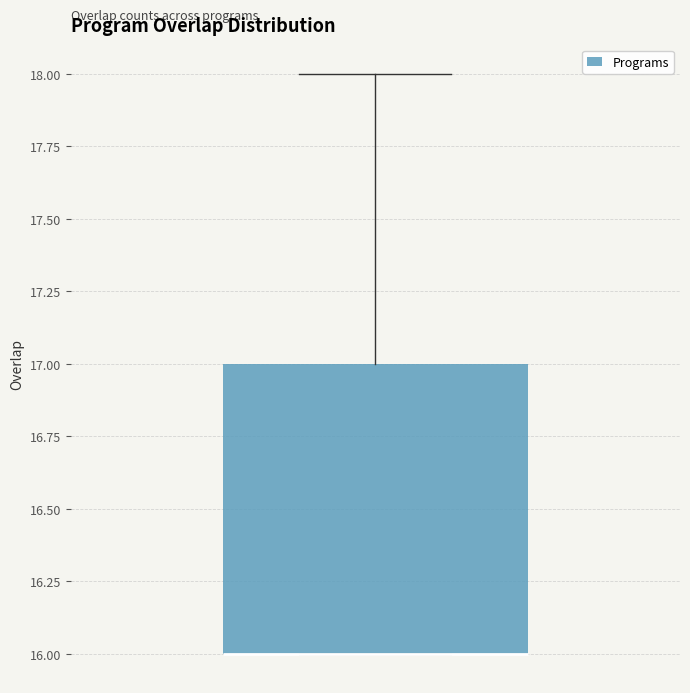

Where is the lower edge of the box on the y-axis? The values are not printed on the chart, so give them approximately, as read against the axis.

16